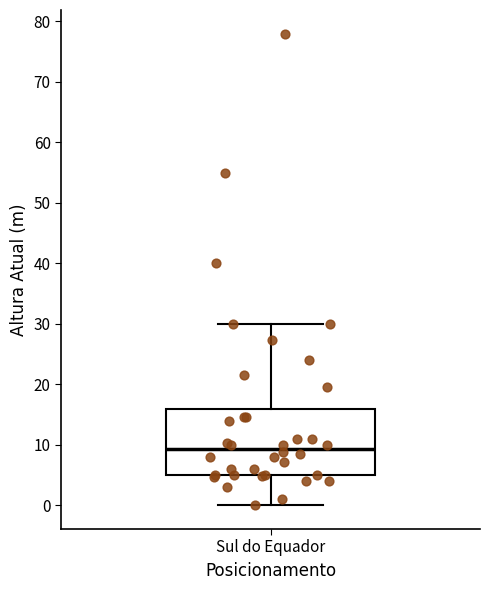

Transcribe this box plot: give where the median line is, the range the box spans, and where the two whiskers end, as read against the y-axis. The values are not printed on the chart, so give them approximately, as read against the axis.

median 9, box 5 to 16, whiskers 0 to 30